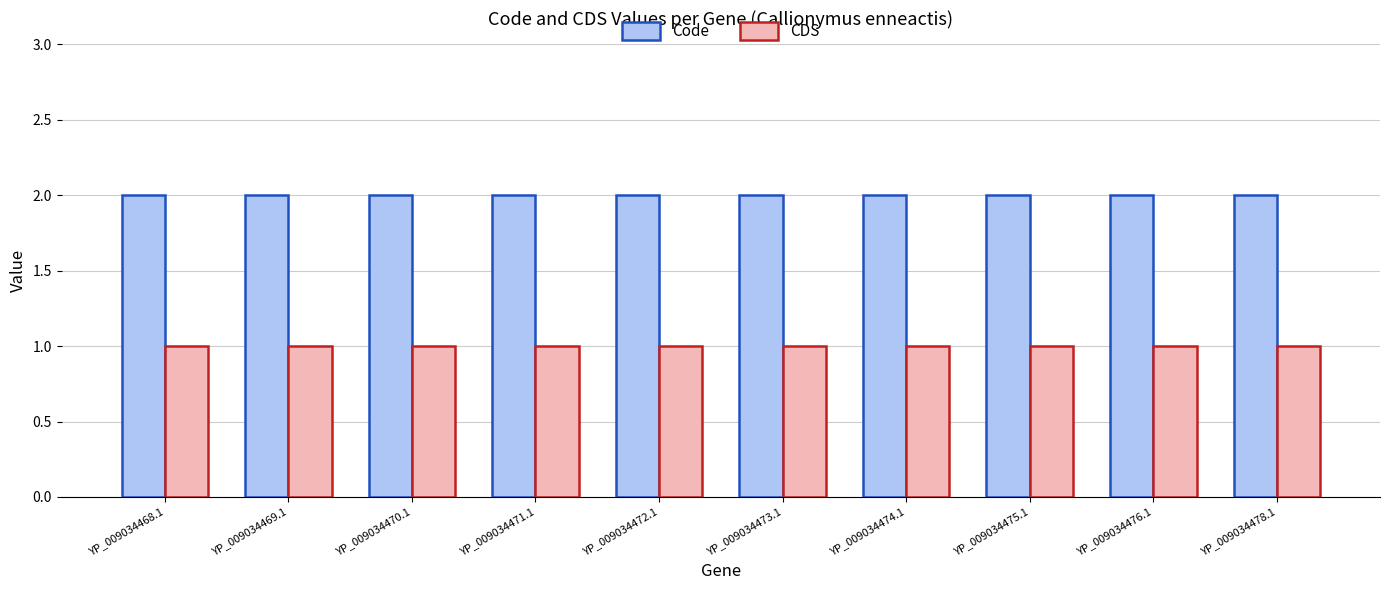

Reading left to right, list all the values displayed in this chart.

Code: YP_009034468.1=2	YP_009034469.1=2	YP_009034470.1=2	YP_009034471.1=2	YP_009034472.1=2	YP_009034473.1=2	YP_009034474.1=2	YP_009034475.1=2	YP_009034476.1=2	YP_009034478.1=2
CDS: YP_009034468.1=1	YP_009034469.1=1	YP_009034470.1=1	YP_009034471.1=1	YP_009034472.1=1	YP_009034473.1=1	YP_009034474.1=1	YP_009034475.1=1	YP_009034476.1=1	YP_009034478.1=1